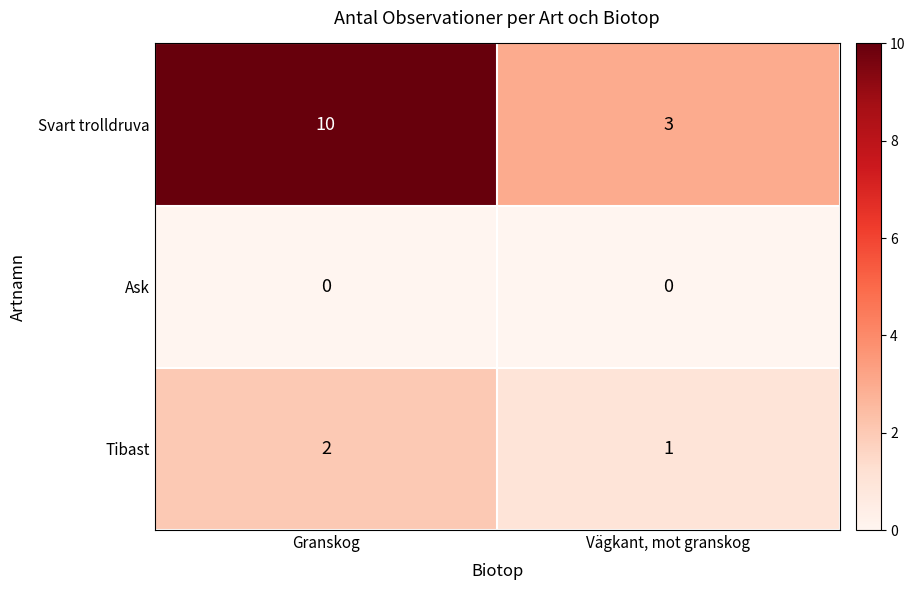

Reading right to left, extract all data points from this chart.

Svart trolldruva: Vägkant, mot granskog=3	Granskog=10
Ask: Vägkant, mot granskog=0	Granskog=0
Tibast: Vägkant, mot granskog=1	Granskog=2